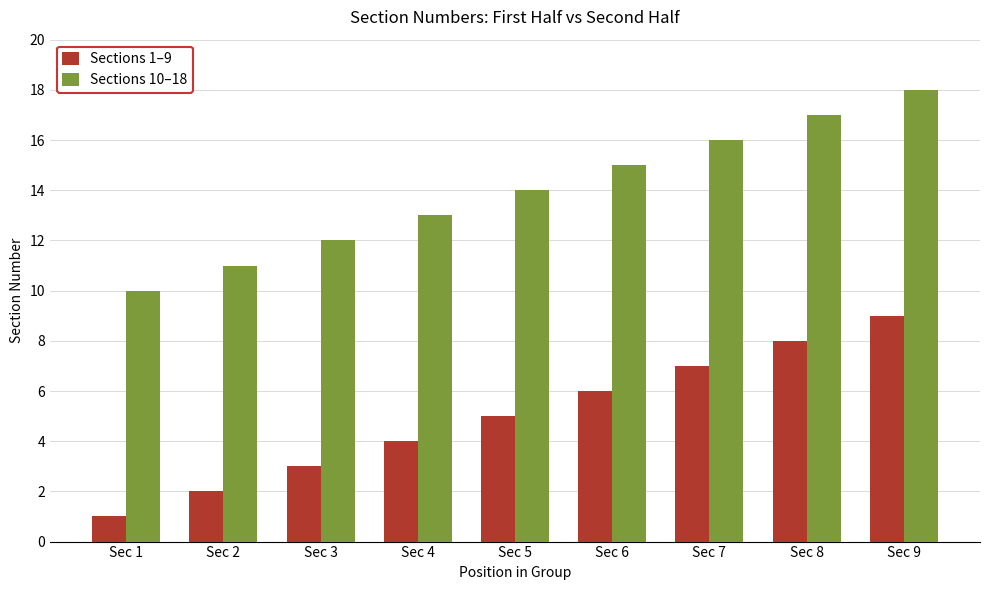

What is the value of the Sections 10–18 bar at the 7th from the left?

16